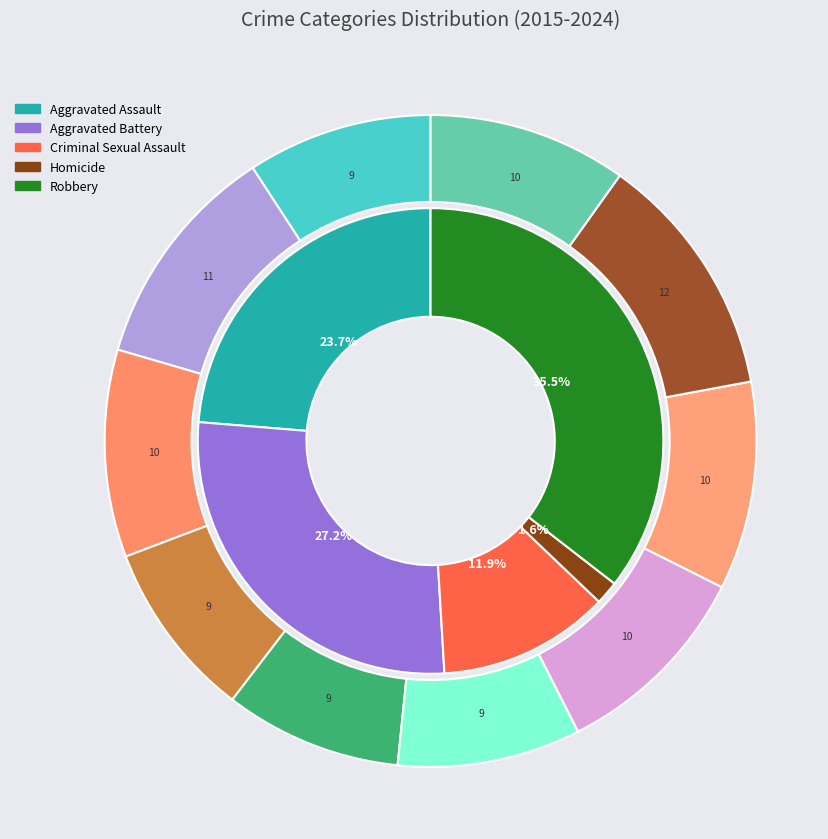

Count the number of slices in the pie.

10